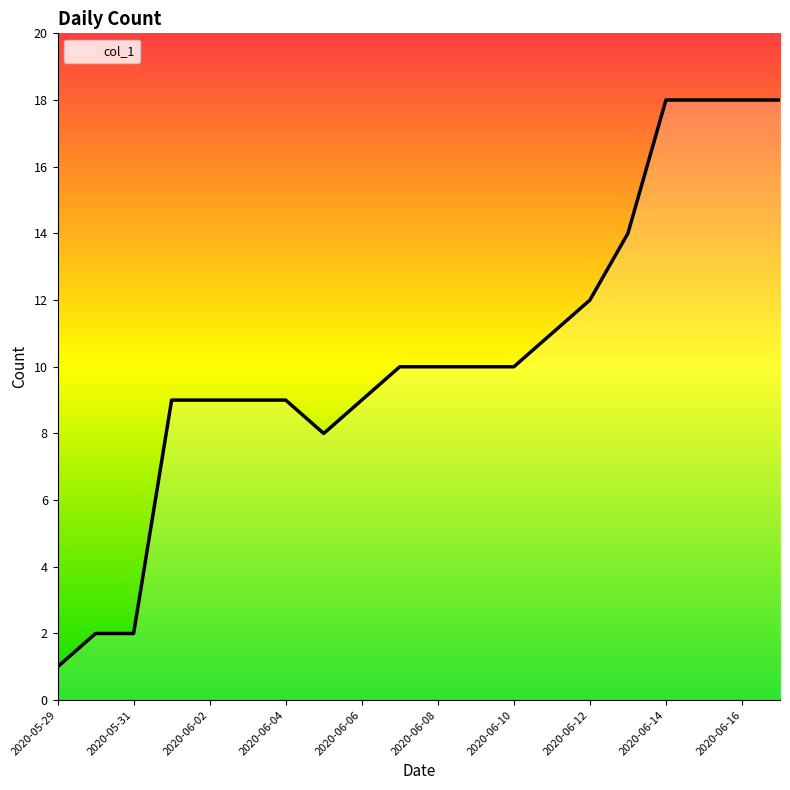

What is the difference between the maximum and minimum values?

17